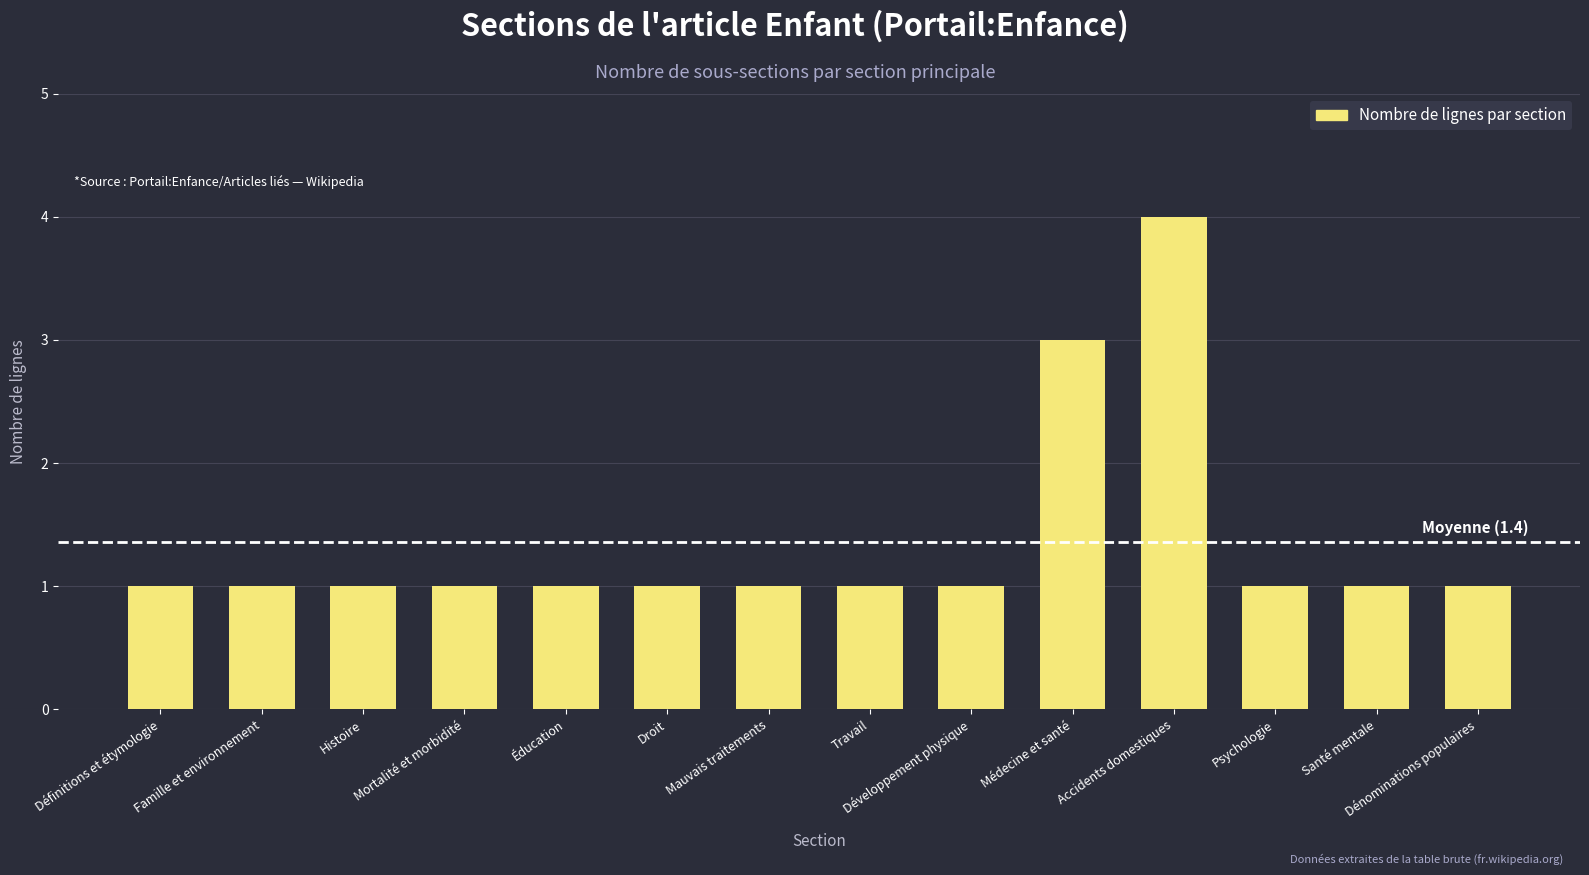

What position from the left is Dénominations populaires?

14